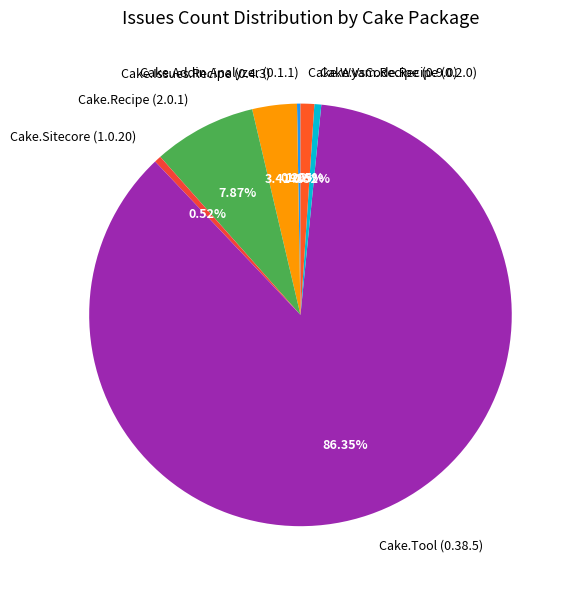

To the nearest percent, what portion does Cake.Recipe (2.0.1) represent?

8%